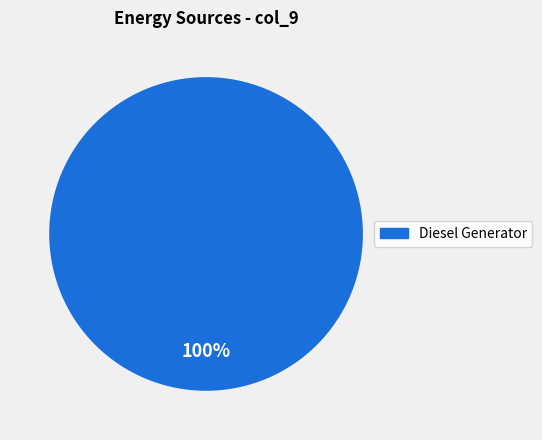

Rank the categories by value from lowest to highest.

Diesel Generator